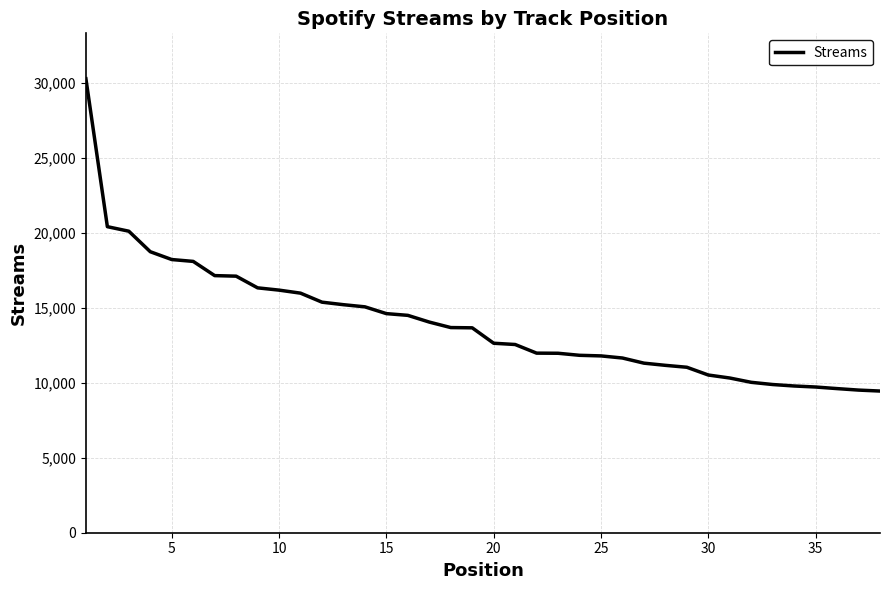

What is the greatest value displayed?

30266